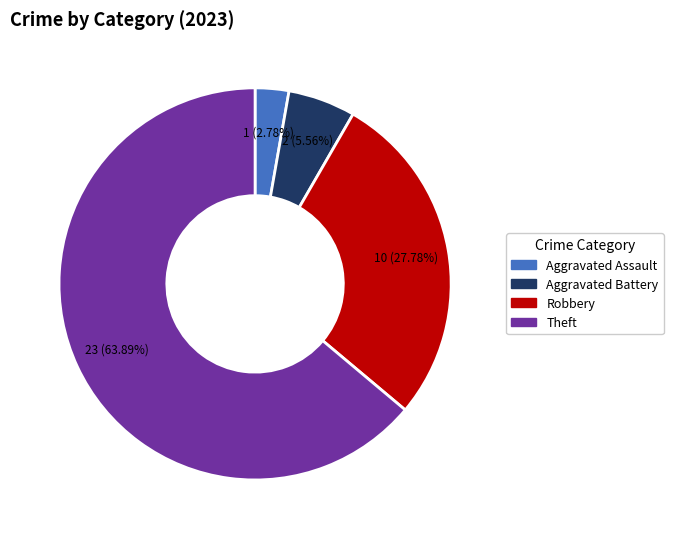

Which slice represents more than half of the pie?

Theft